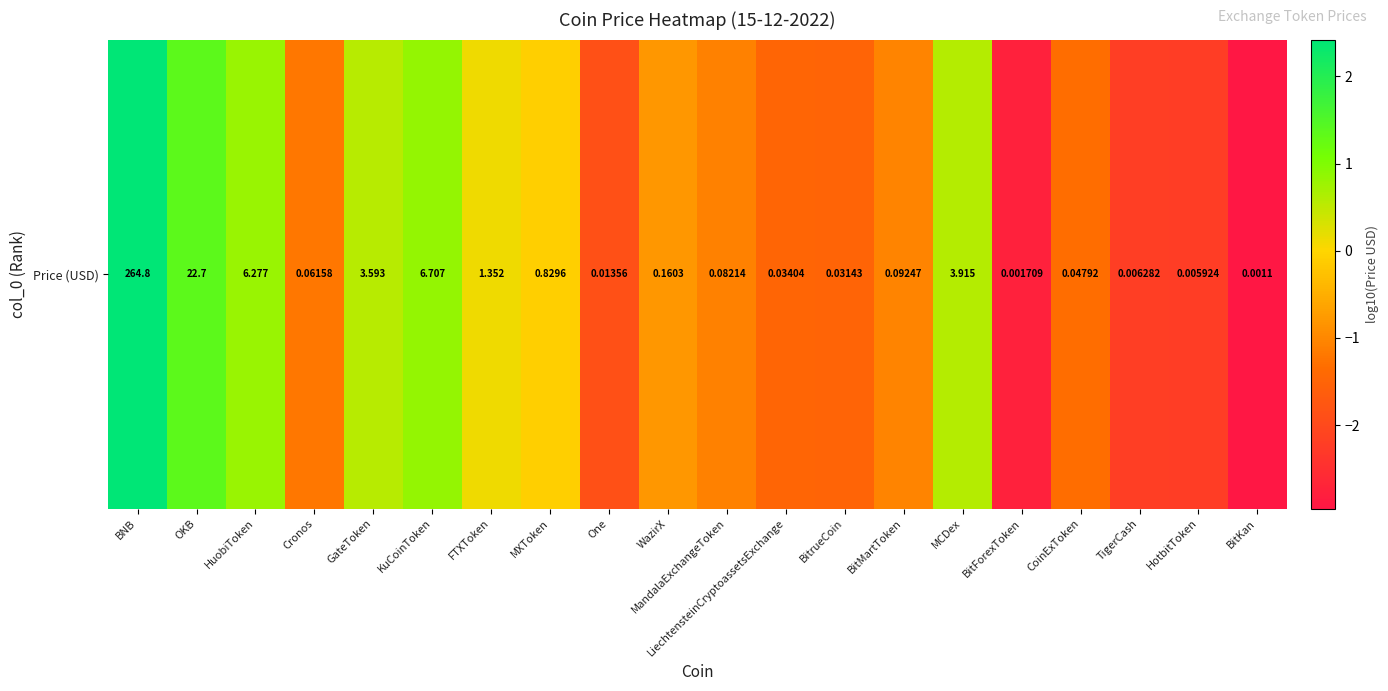

Which has a higher value, HotbitToken or MandalaExchangeToken?

MandalaExchangeToken